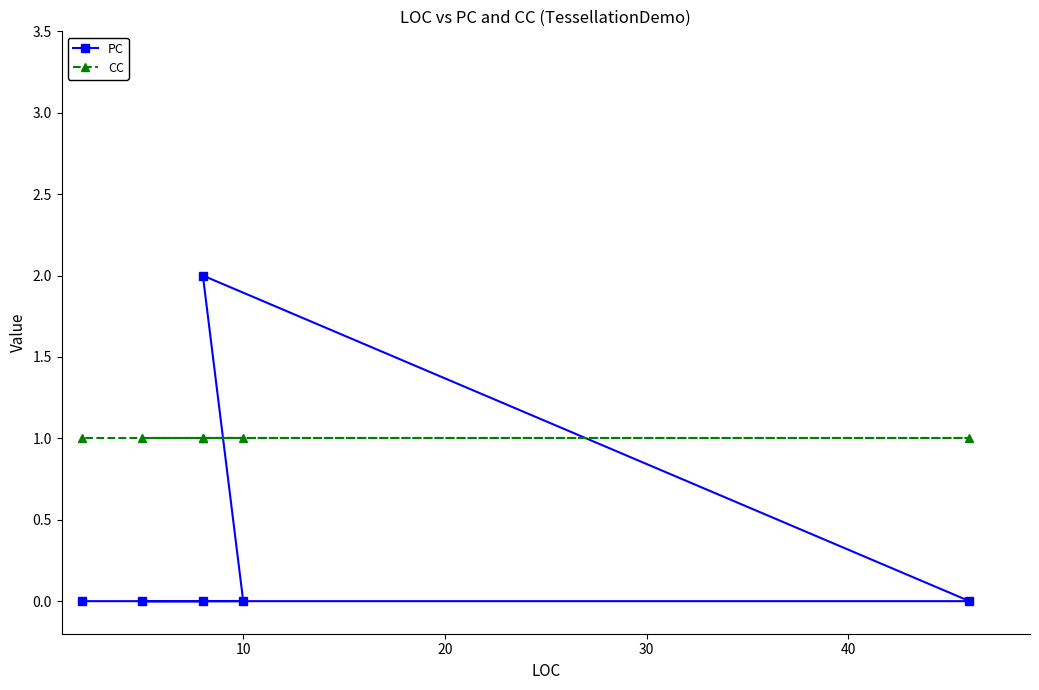

List the series in order of their overall mean, lowest first.

PC, CC